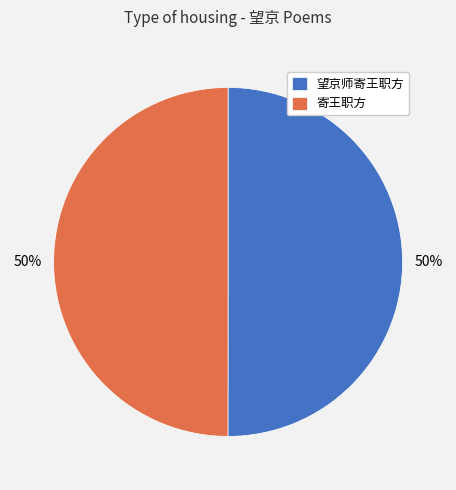

How many segments does this pie chart have?

2